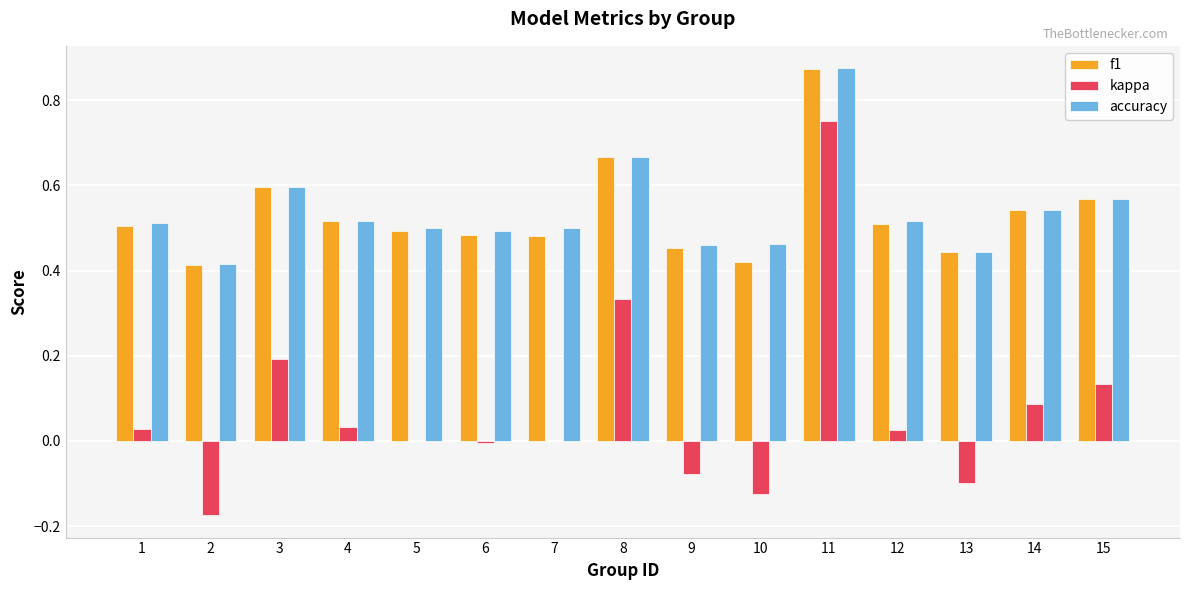

At which category is the sum across all series the highest?

11